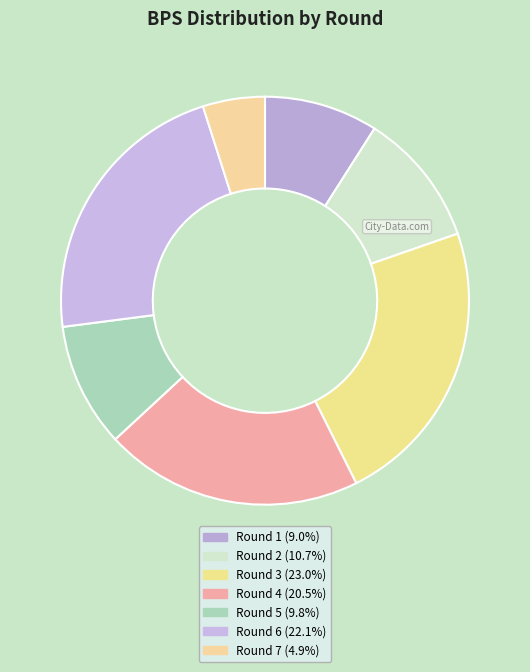

What is the largest slice in the pie chart?

Round 3 (bonus=2)